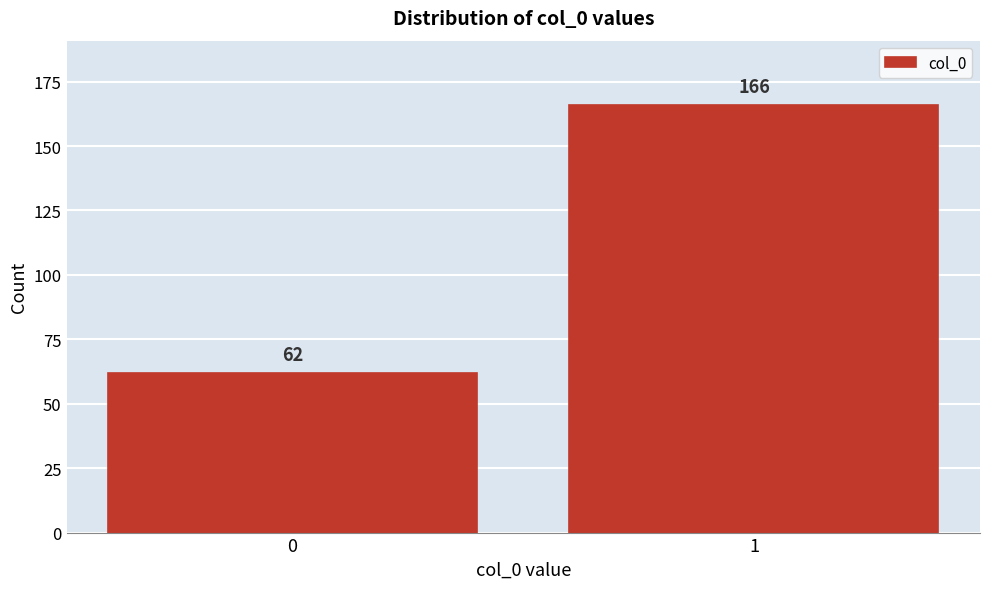

Reading right to left, extract all data points from this chart.

166	62